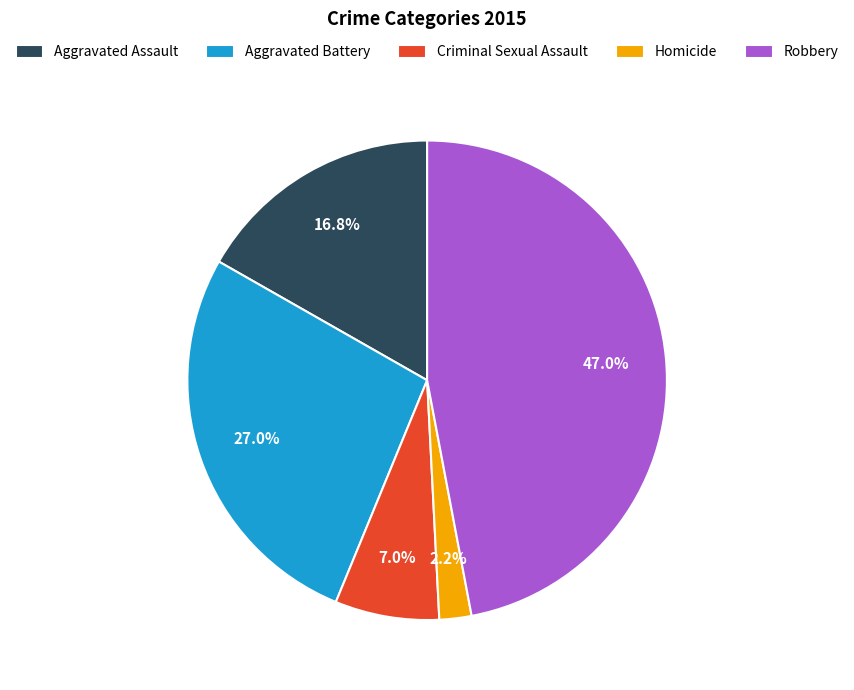

To the nearest percent, what is the difference between the largest and smallest slice percentages?

45%